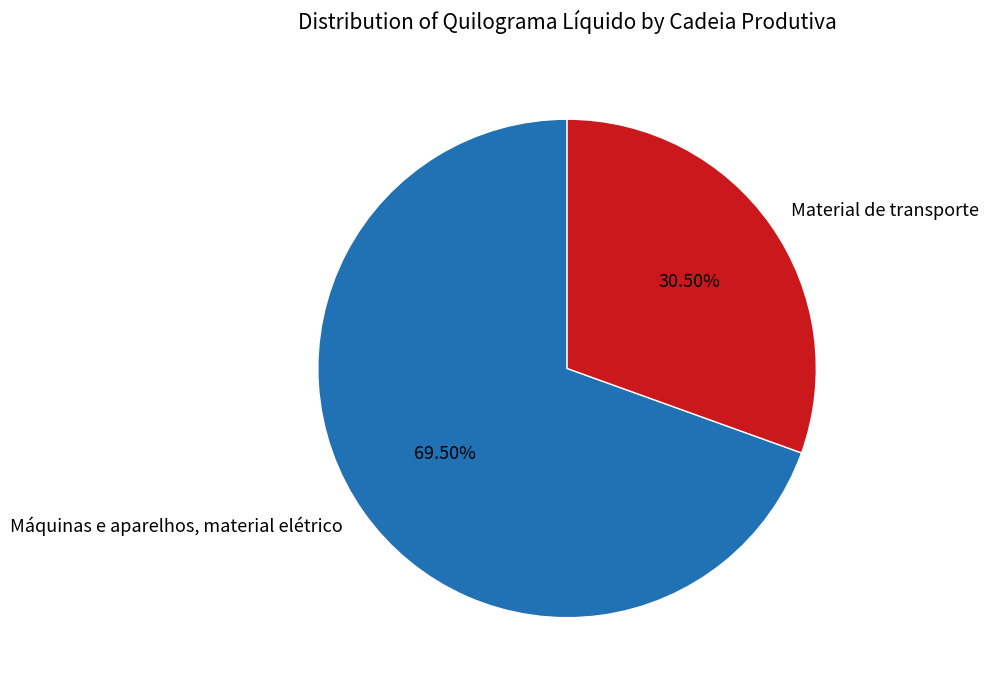

How many slices are in this pie chart?

2